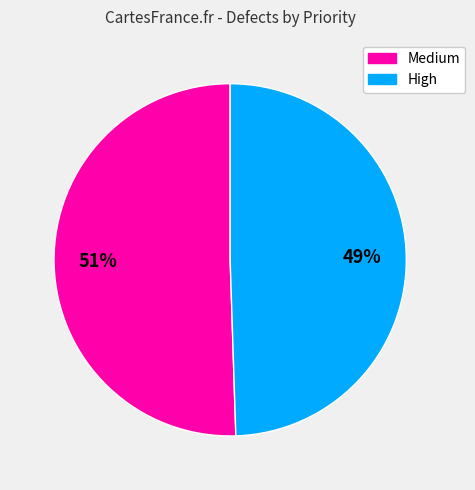

To the nearest percent, what portion does High represent?

49%